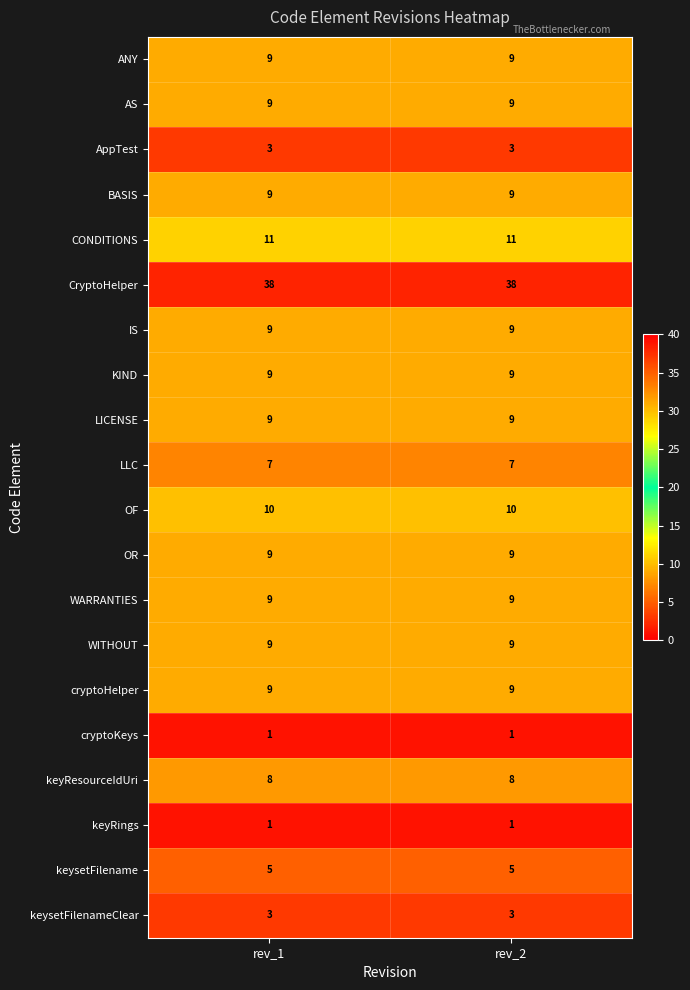

Is the value of OR at rev_1 greater than the value of cryptoKeys at rev_1?

Yes